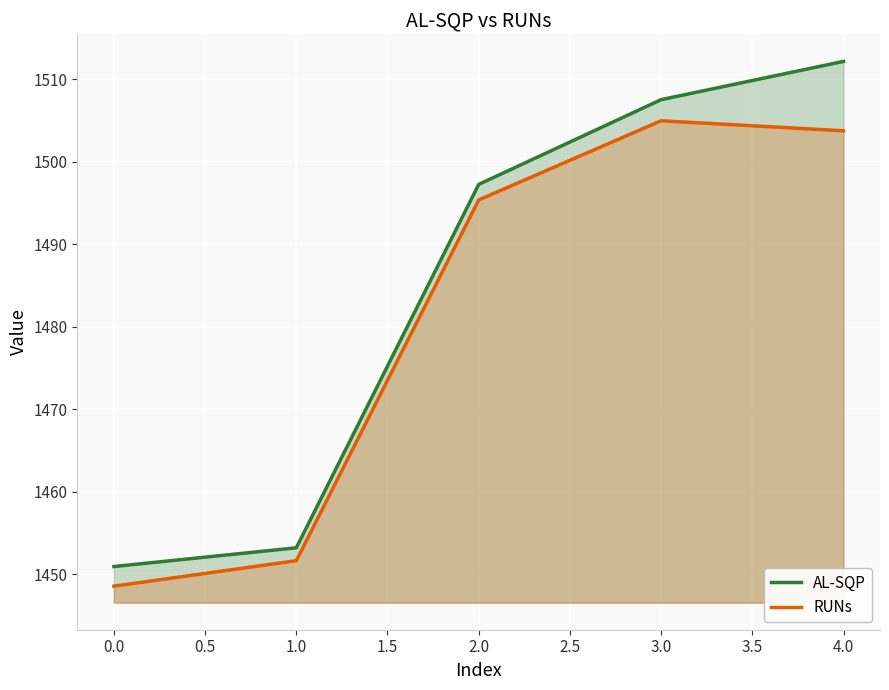

Reading left to right, transcribe all the data shown in this chart.

AL-SQP: 1450.9	1453.2	1497.3	1507.5	1512.2
RUNs: 1448.6	1451.7	1495.4	1505.0	1503.8